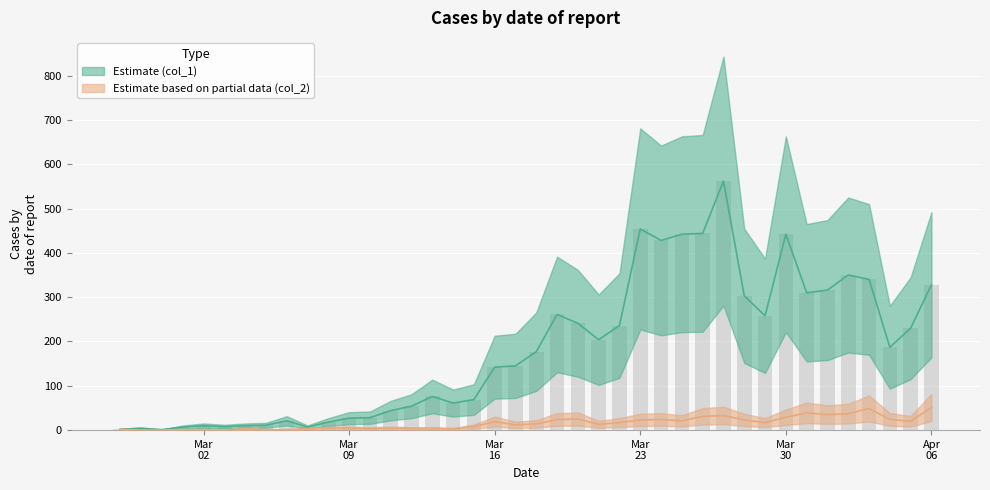

What are all the series names shown in the legend?

col_1, col_2